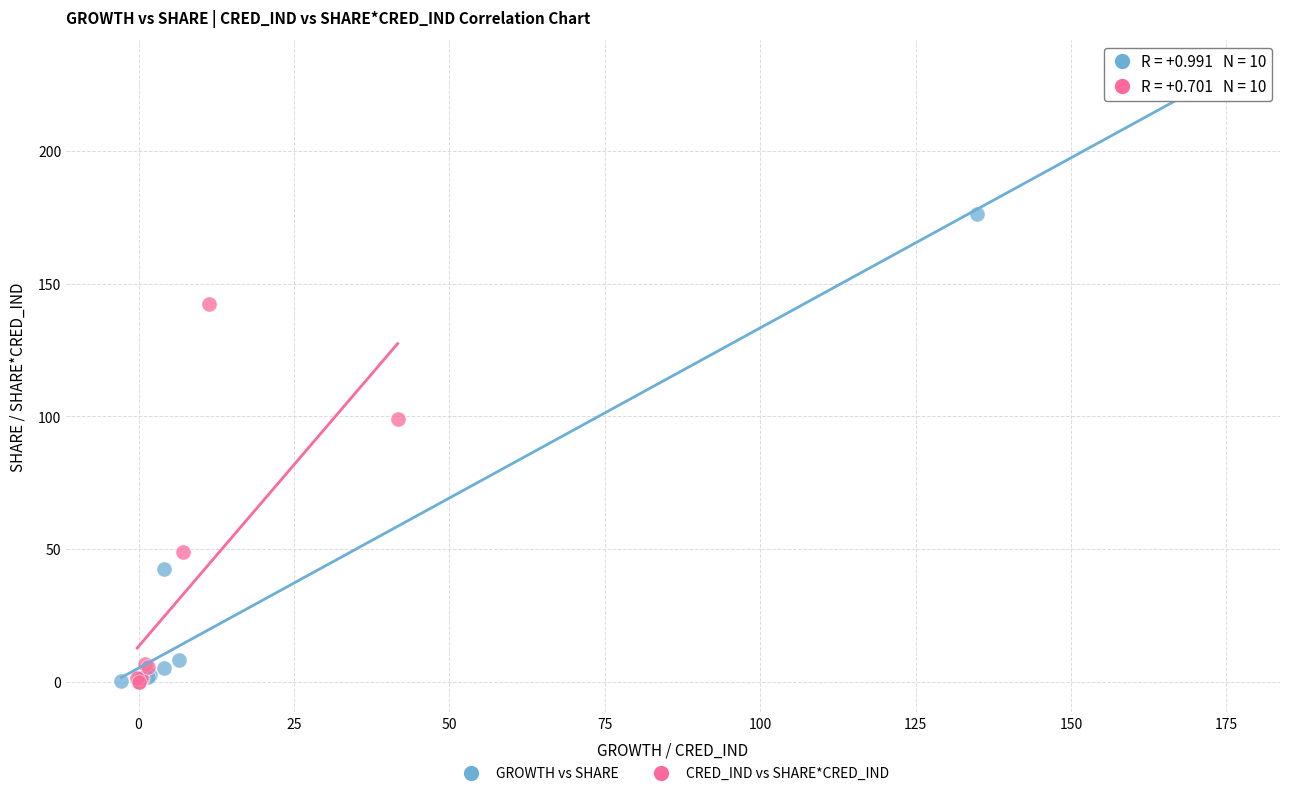

Which series has the largest Y range (max minus min)?

GROWTH vs SHARE